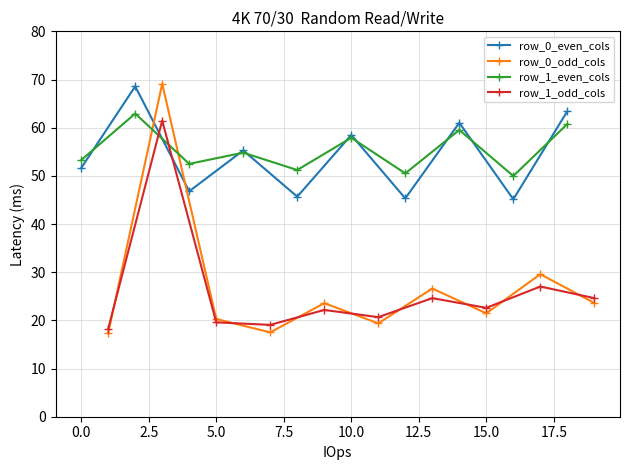

True or false: row_0_odd_cols has more than 0 interior local peaks.

True